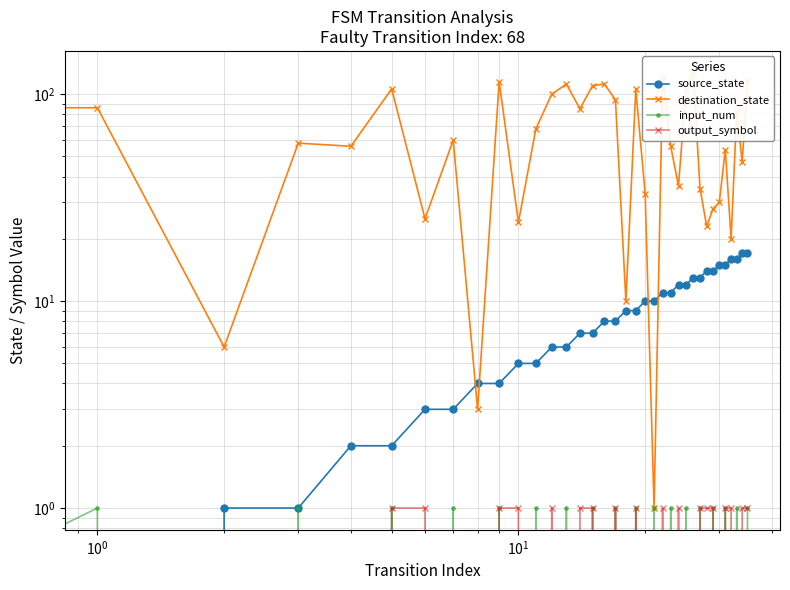

What is the label of the 21st point from the left?

20